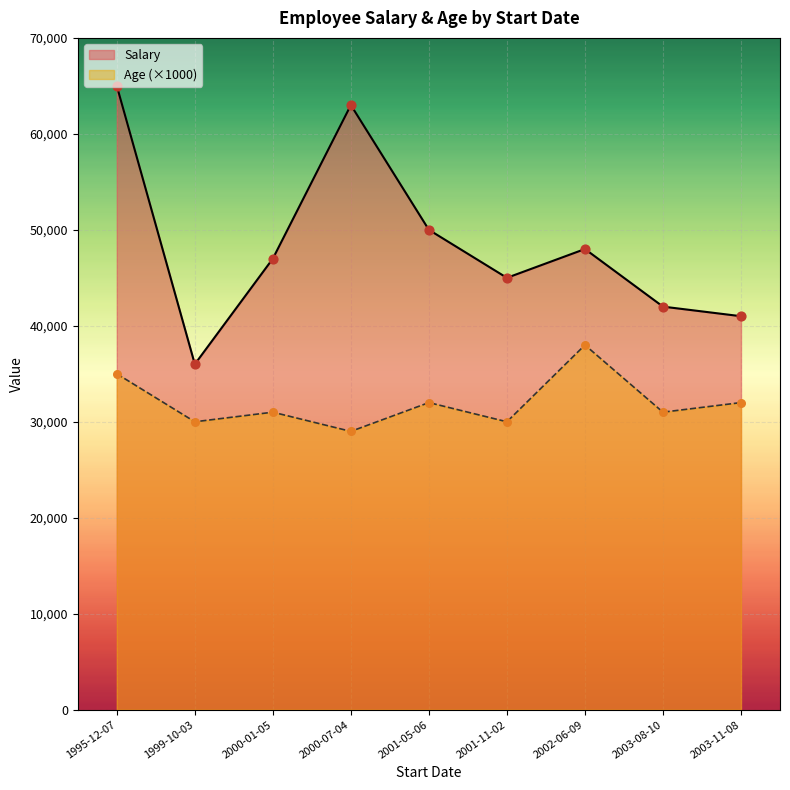

What are all the series names shown in the legend?

Salary, Age (×1000)